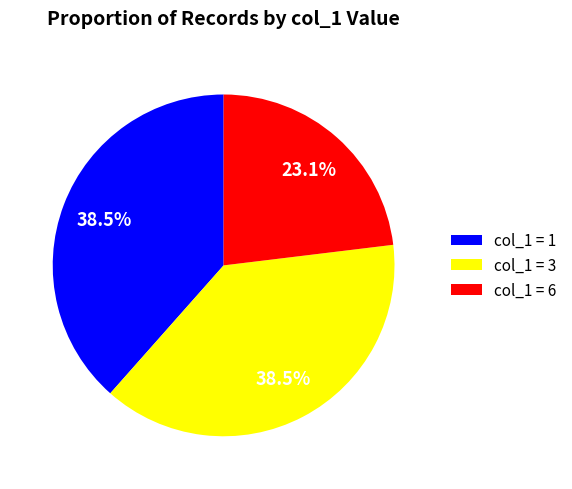

What portion of the pie excludes col_1 = 3?

61.5%